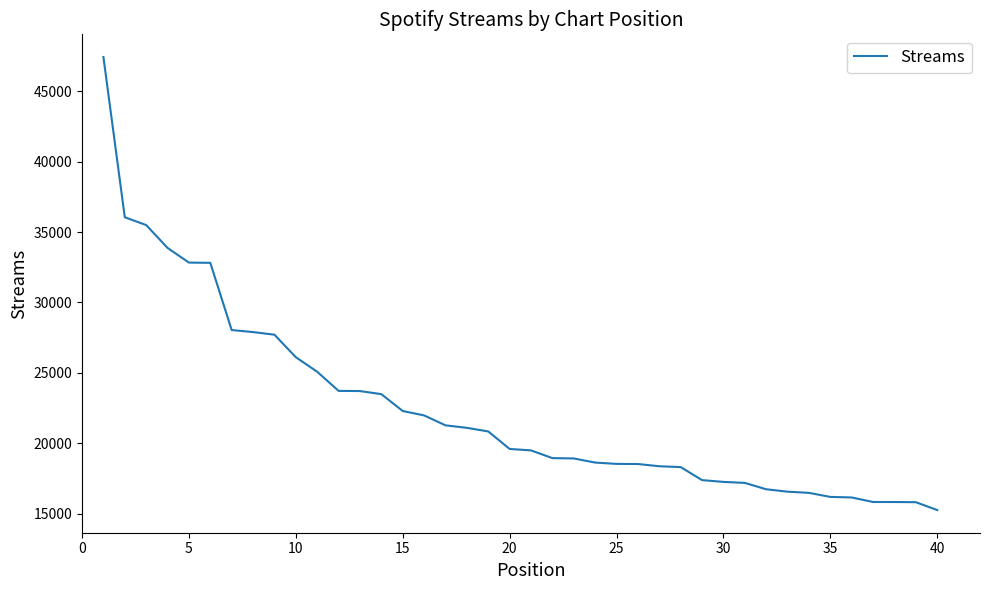

What is the maximum value shown in the chart?

47435